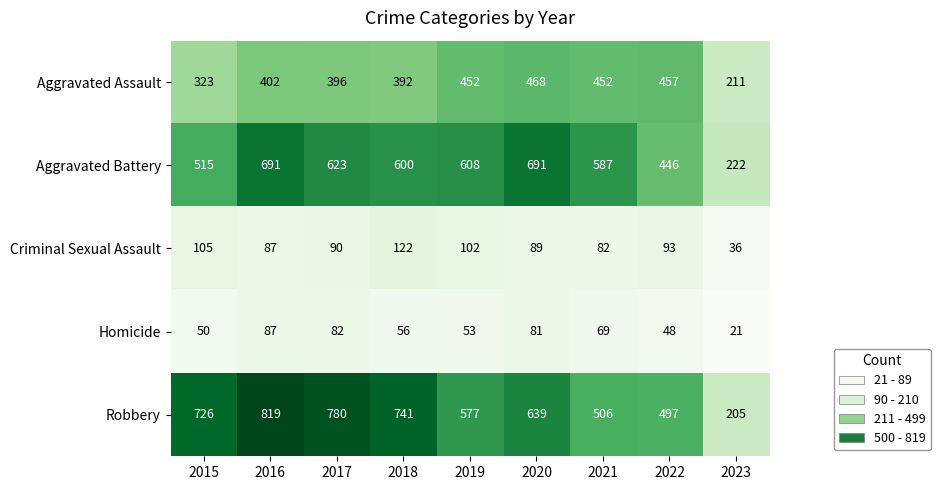

True or false: Criminal Sexual Assault has a value of 173 at 2019.

False